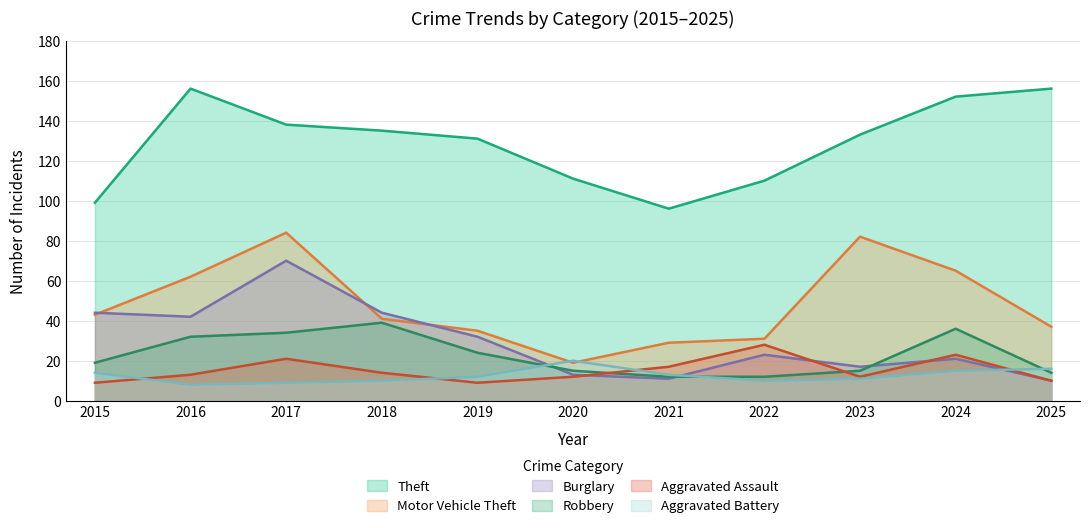

In Robbery, how many points are higher than both neighbors (excluding endpoints)?

2